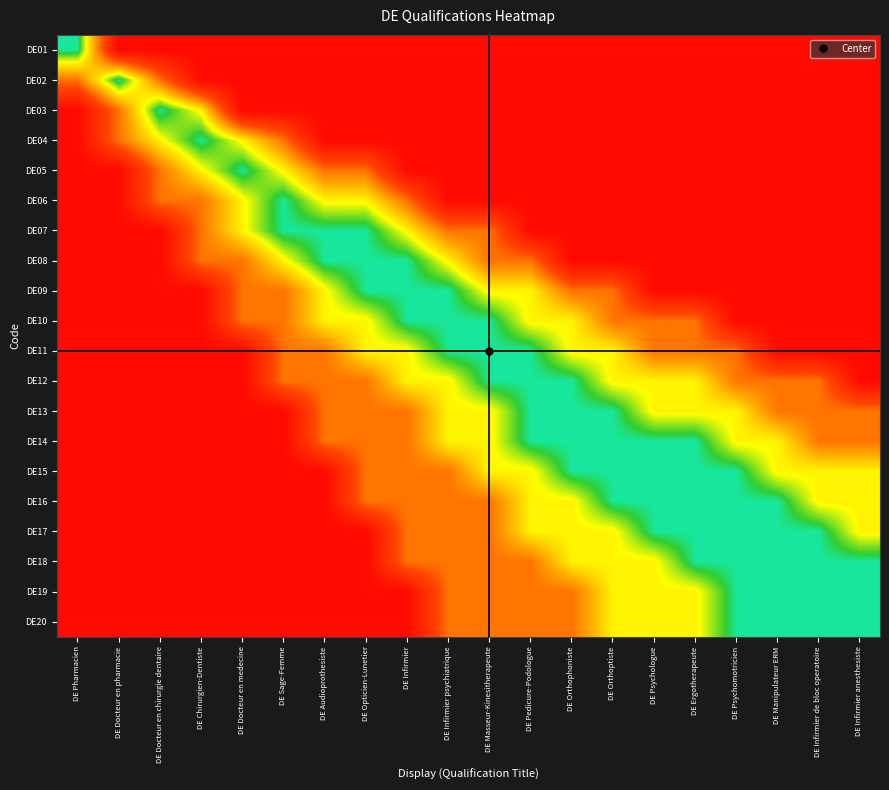

What is the total value across all series at DE Docteur en pharmacie?

5.3